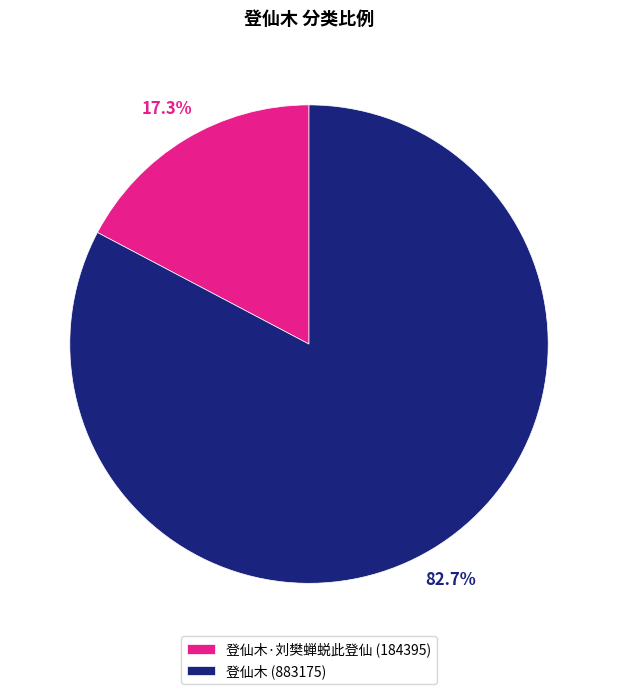

Rank the categories by value from highest to lowest.

登仙木 (883175), 登仙木·刘樊蝉蜕此登仙 (184395)